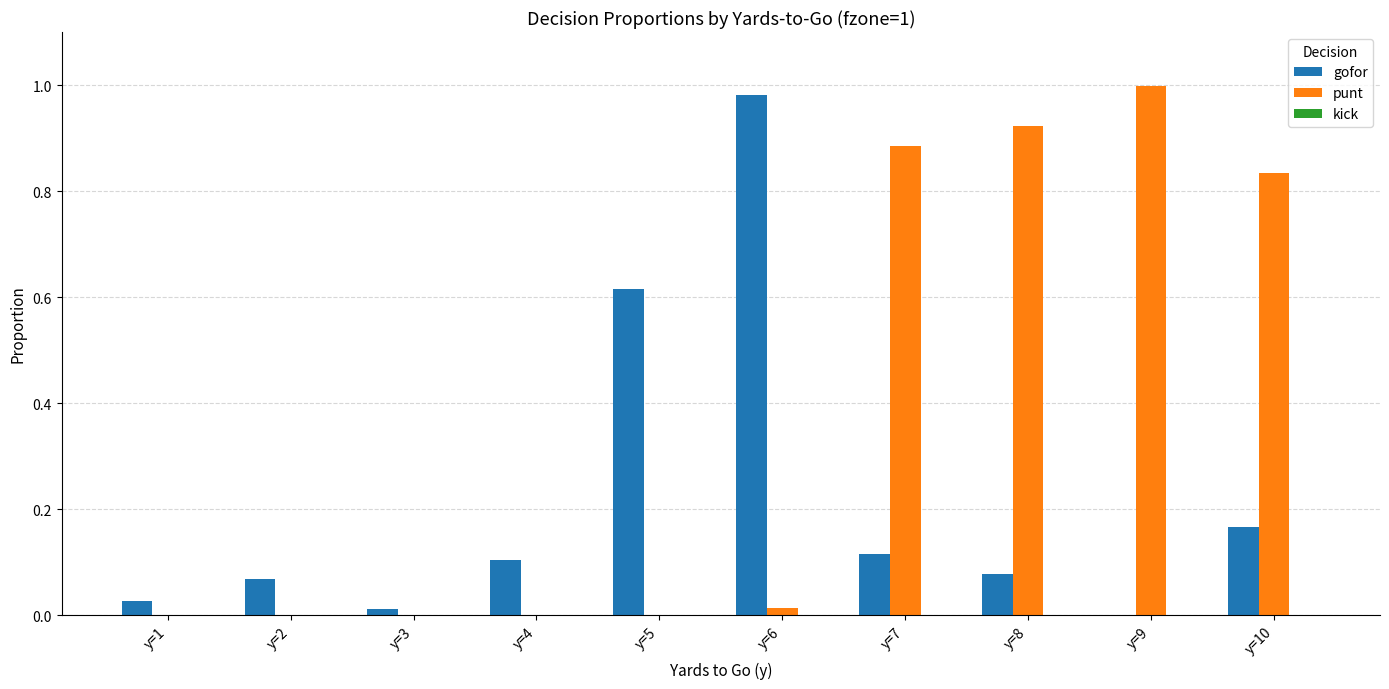

Which series has the largest total across all categories?

punt